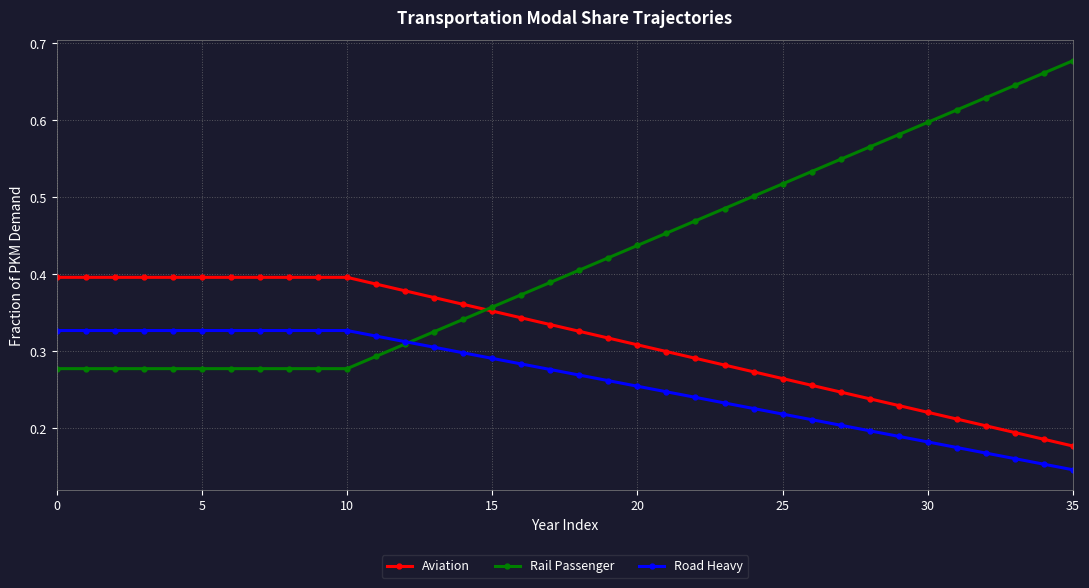

Which series has the widest spread of values?

Rail Passenger